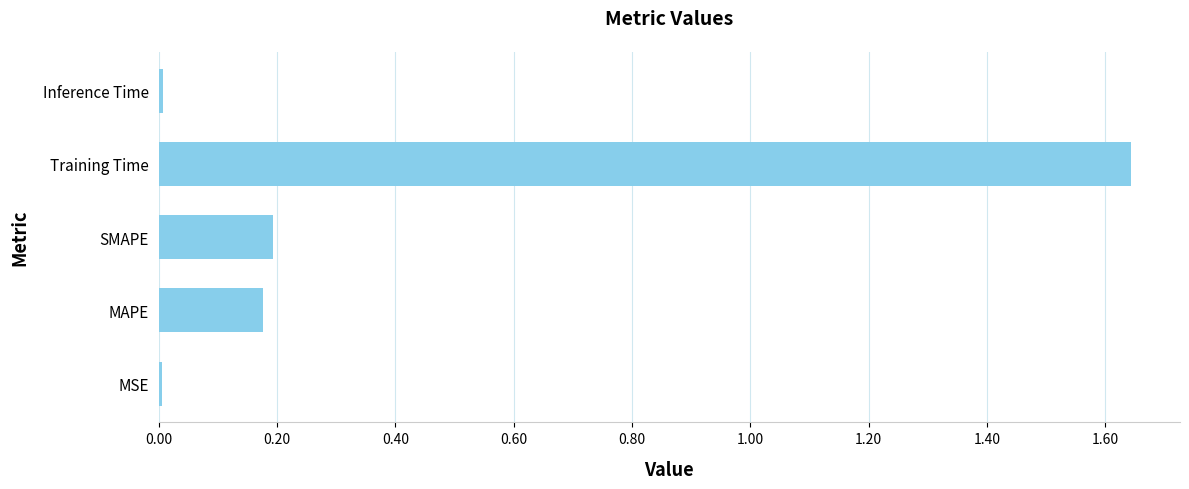

What is the average value?

0.4